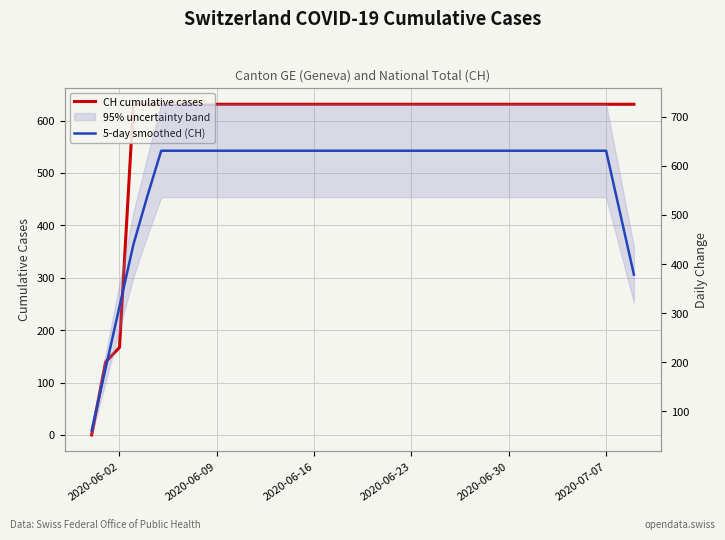

How many lines are shown in the chart?

2